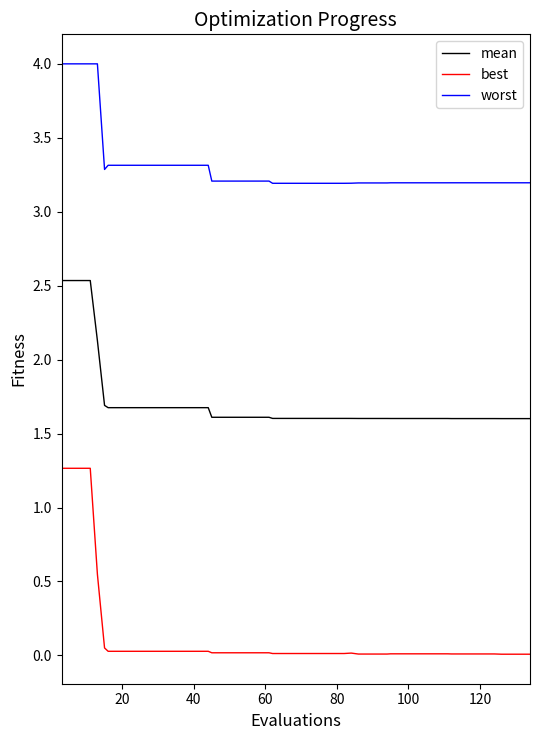

True or false: best and worst intersect in this chart.

False